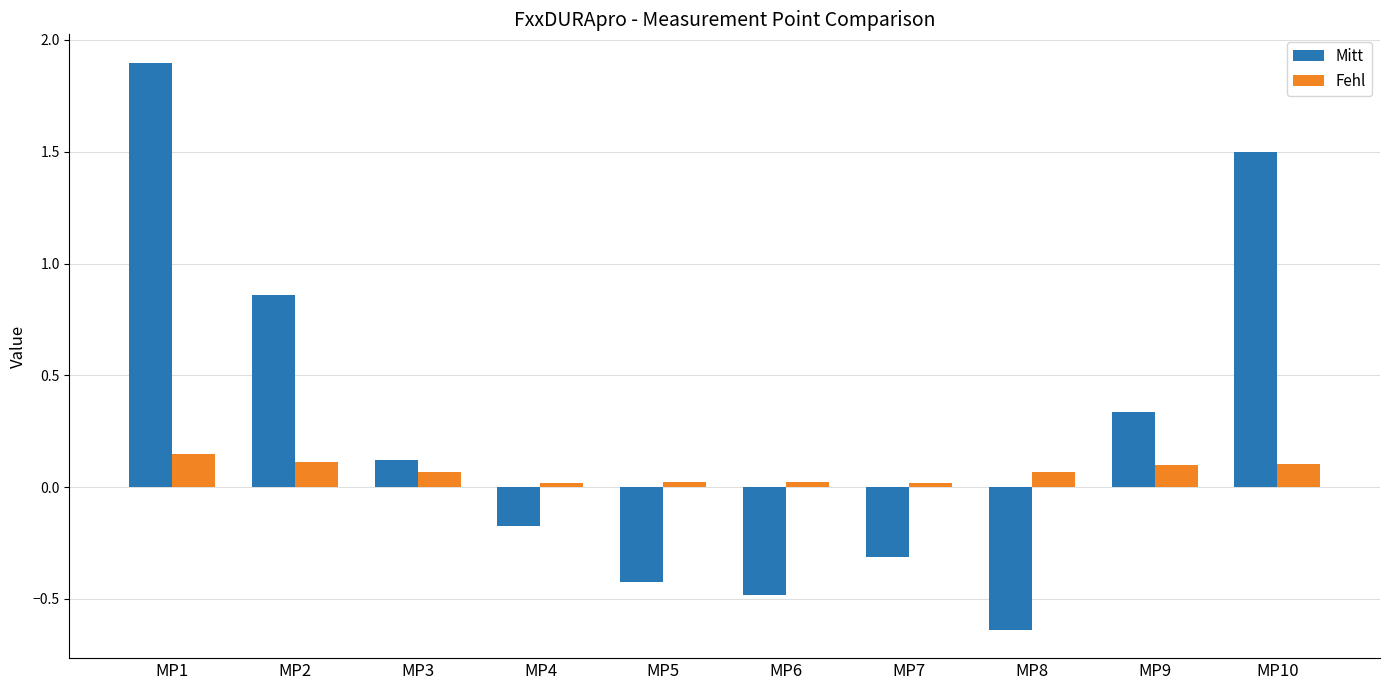

List the series in order of their overall mean, highest first.

Mitt, Fehl